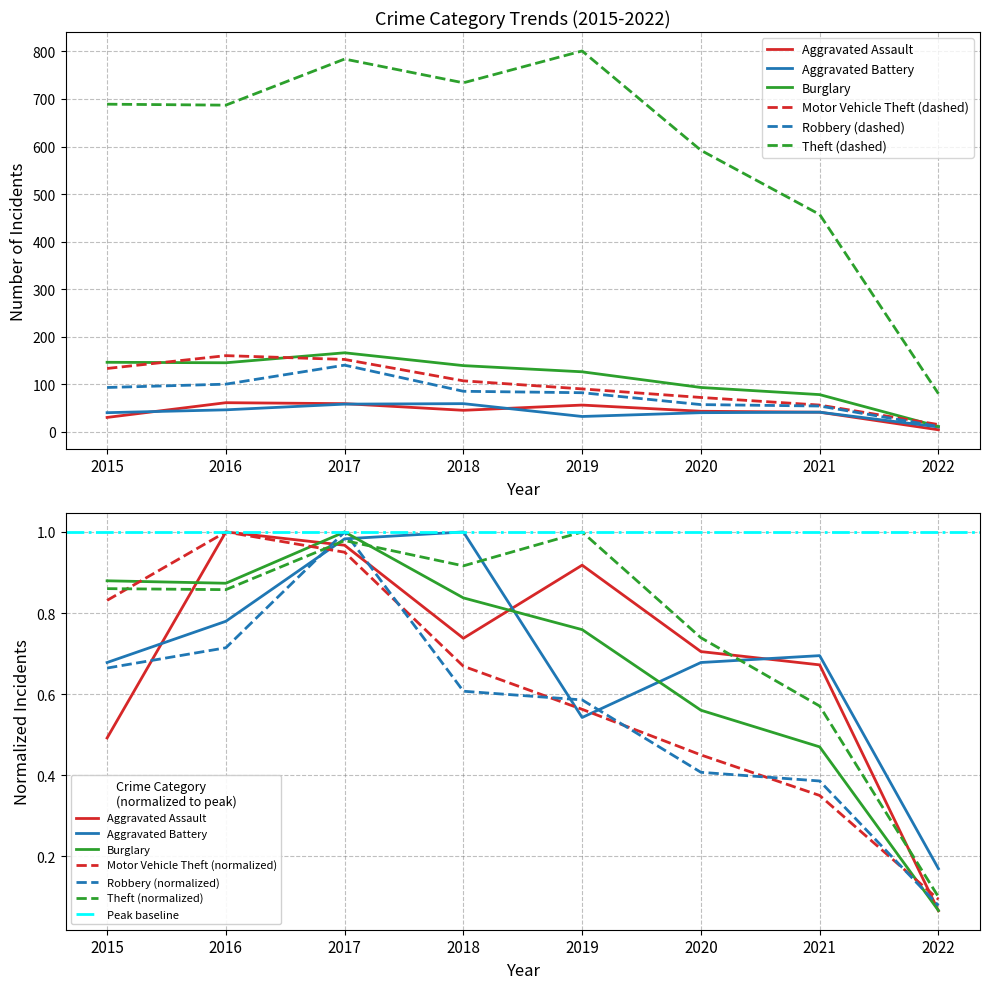

How many series are shown in this chart?

6